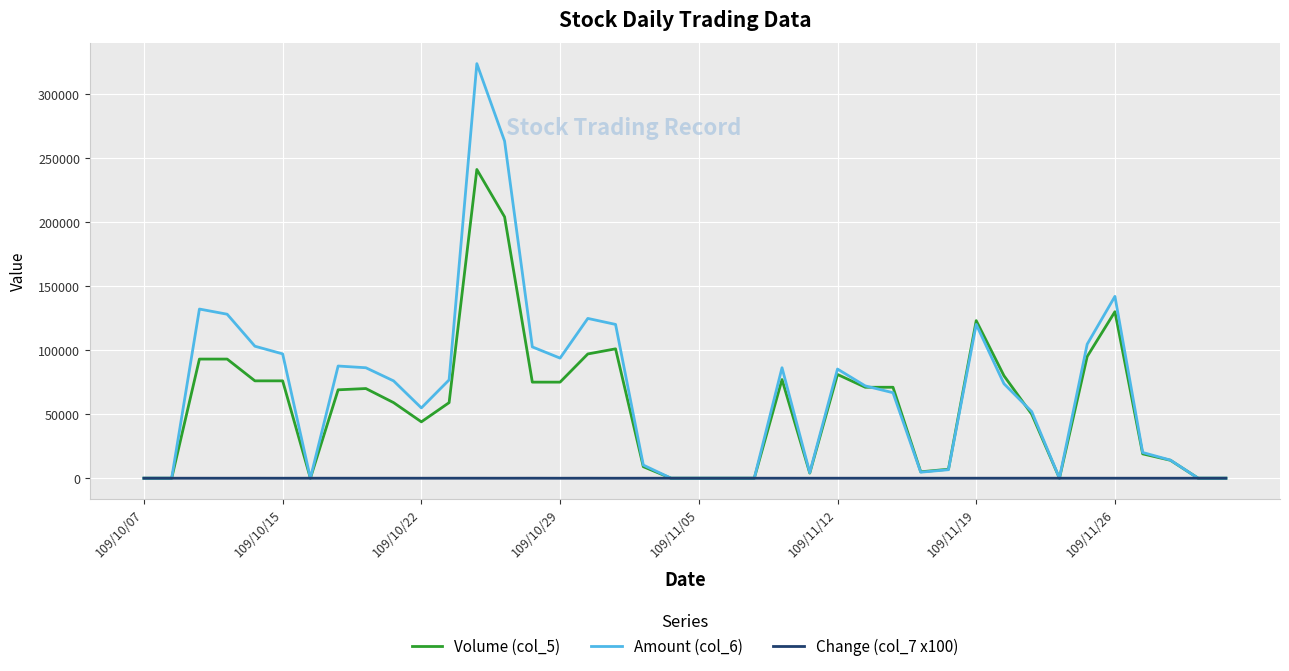

What is the maximum value for Volume (col_5)?

241000